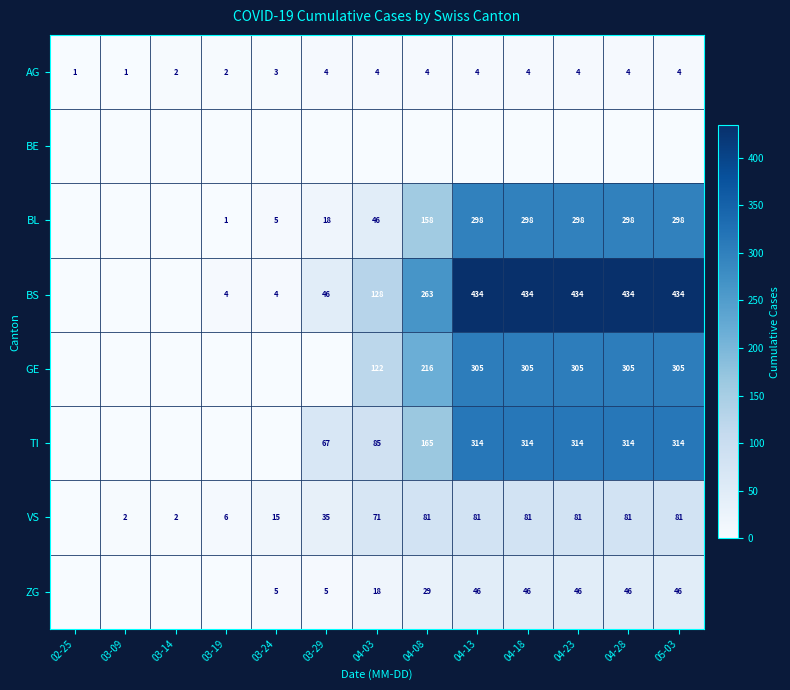

The ZG series shows 27 at 04-23. True or false?

False